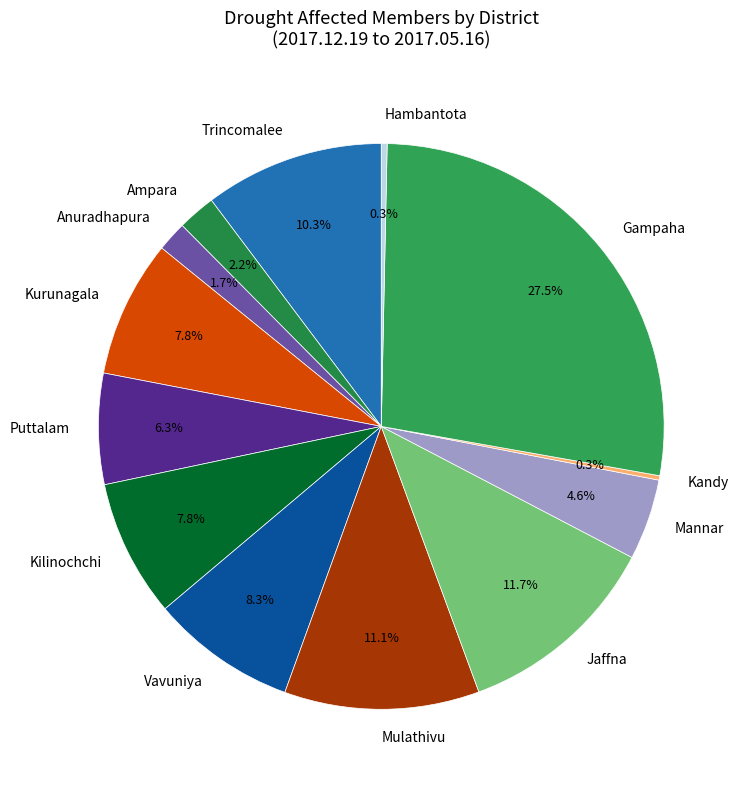

What percentage is the Anuradhapura slice, to the nearest percent?

2%